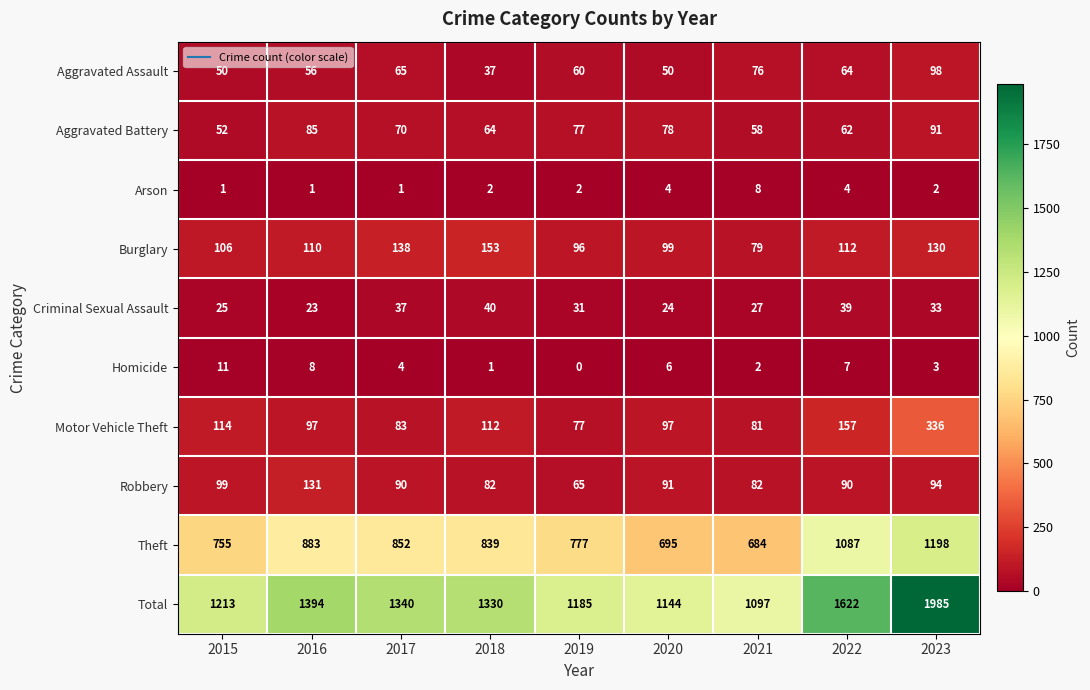

Rank the series at 2021 from lowest to highest value.

Homicide, Arson, Criminal Sexual Assault, Aggravated Battery, Aggravated Assault, Burglary, Motor Vehicle Theft, Robbery, Theft, Total